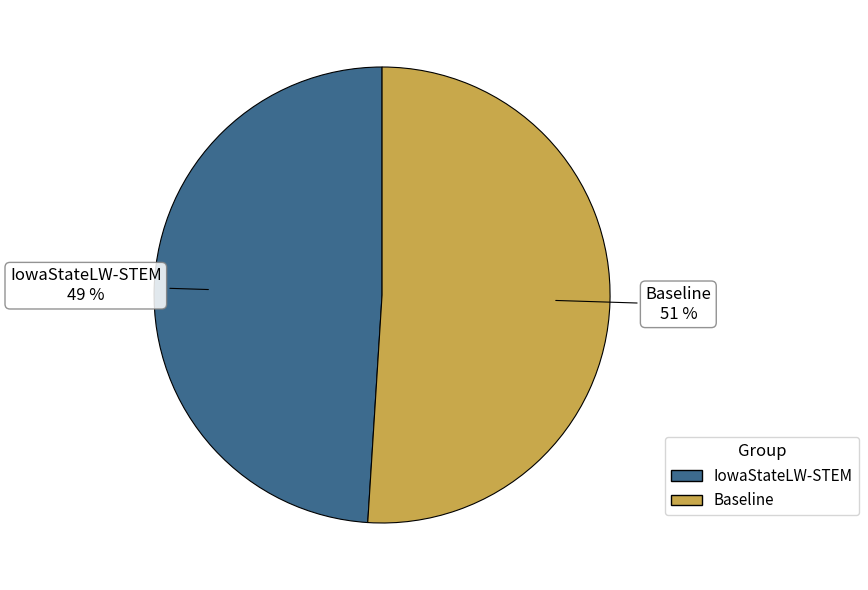

Rank the categories by value from highest to lowest.

Baseline, IowaStateLW-STEM